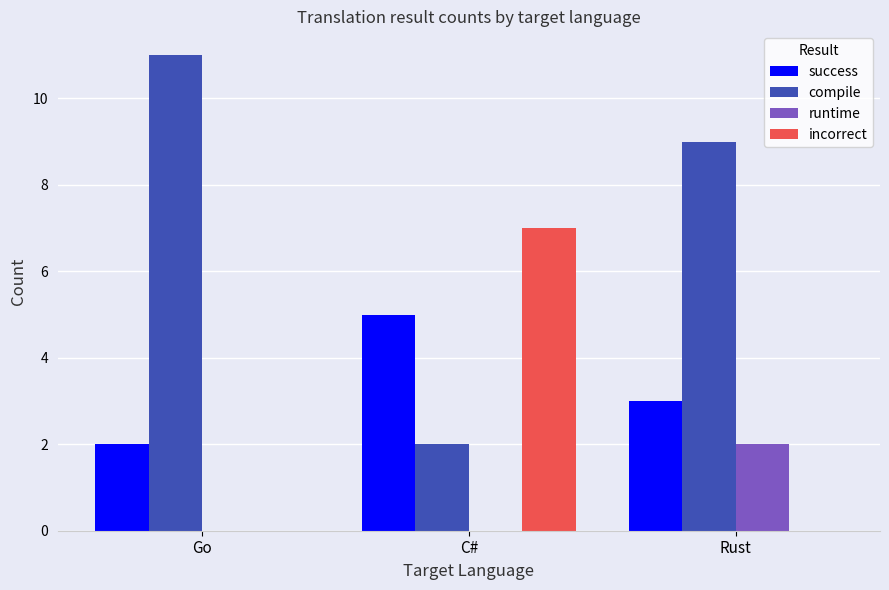

How many runtime values are between 0 and 2?

3